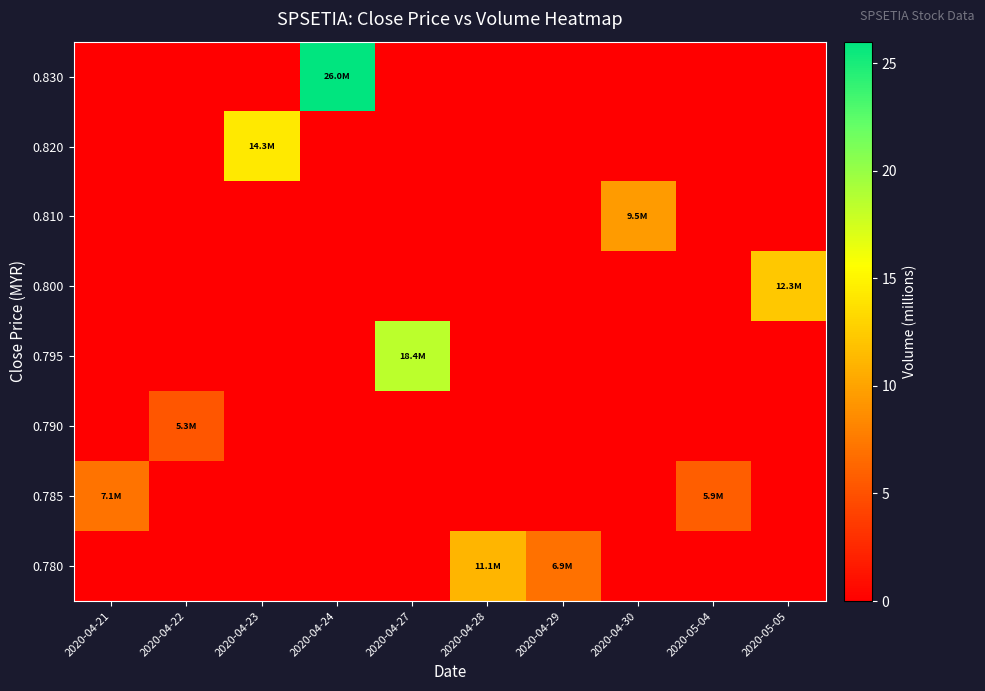

Which has a higher value, 2020-04-22 or 2020-05-04?

2020-04-22